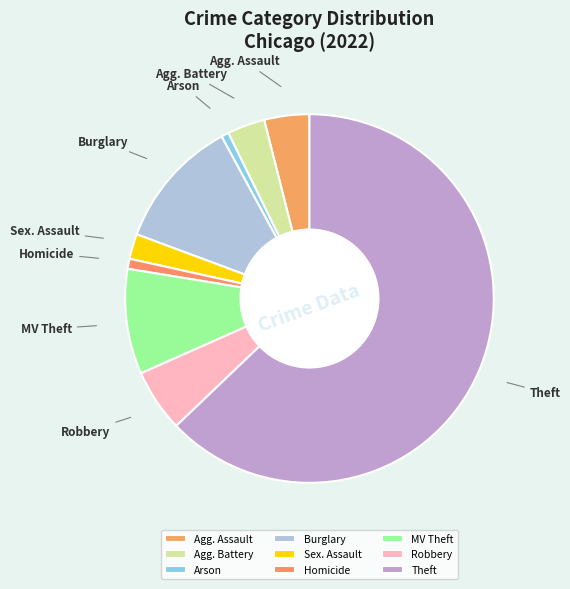

Between MV Theft and Agg. Battery, which is larger?

MV Theft